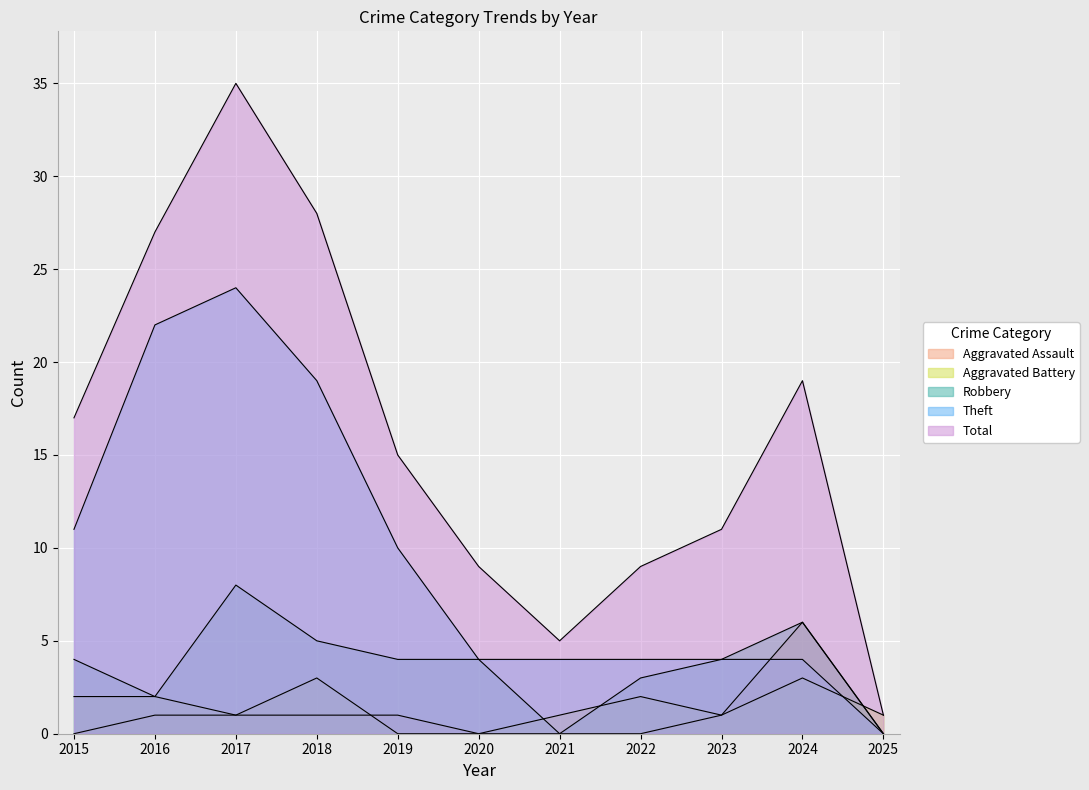

In Aggravated Battery, how many points are lower than both neighbors (excluding endpoints)?

2